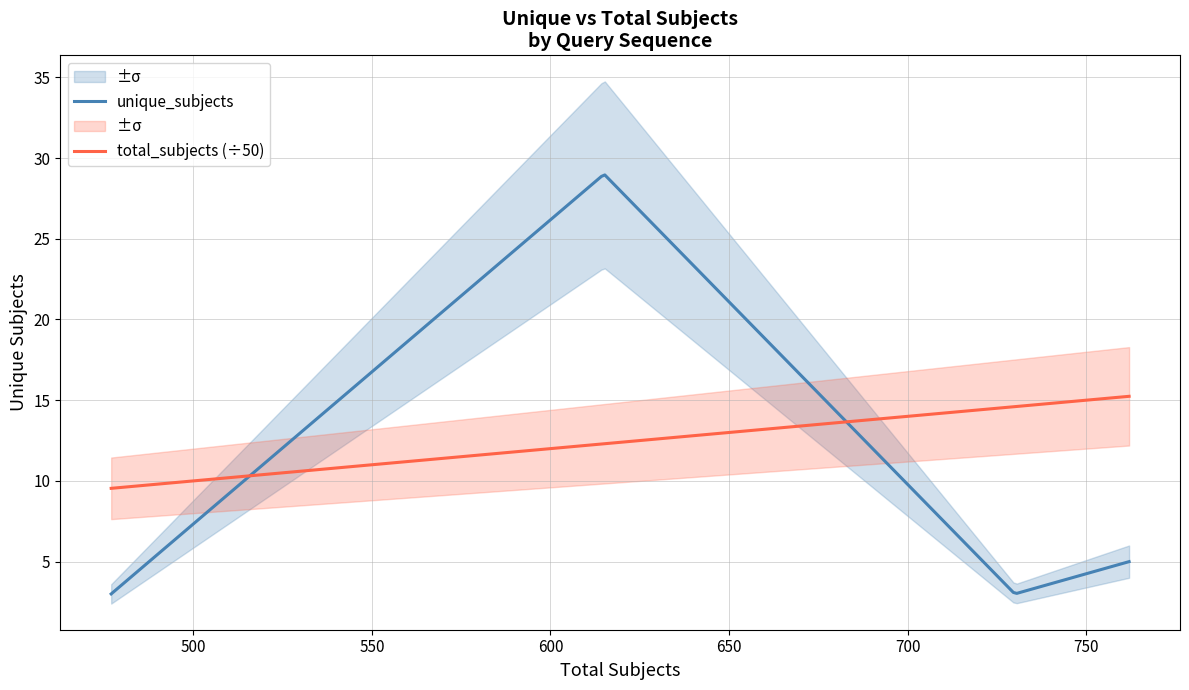

What is the lowest value of the unique_subjects series?

3.0